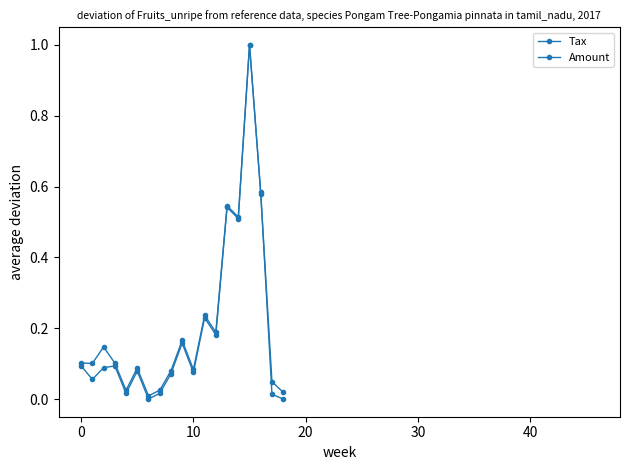

Reading left to right, list all the values displayed in this chart.

Tax: 0.1	0.1	0.1	0.1	0.0	0.1	0.0	0.0	0.1	0.2	0.1	0.2	0.2	0.5	0.5	1.0	0.6	0.0	0.0
Amount: 0.1	0.1	0.1	0.1	0.0	0.1	0.0	0.0	0.1	0.2	0.1	0.2	0.2	0.5	0.5	1.0	0.6	0.0	0.0